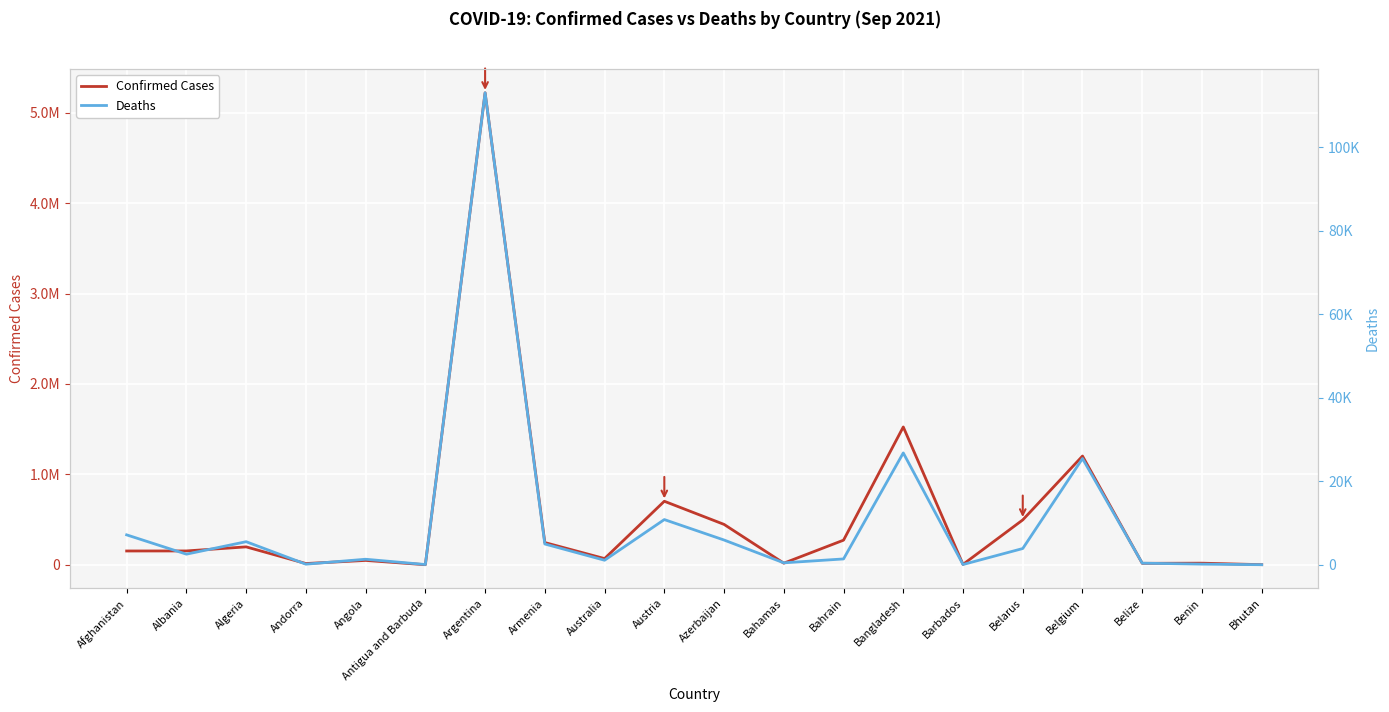

What is the highest value of the Confirmed Cases series?

5218993